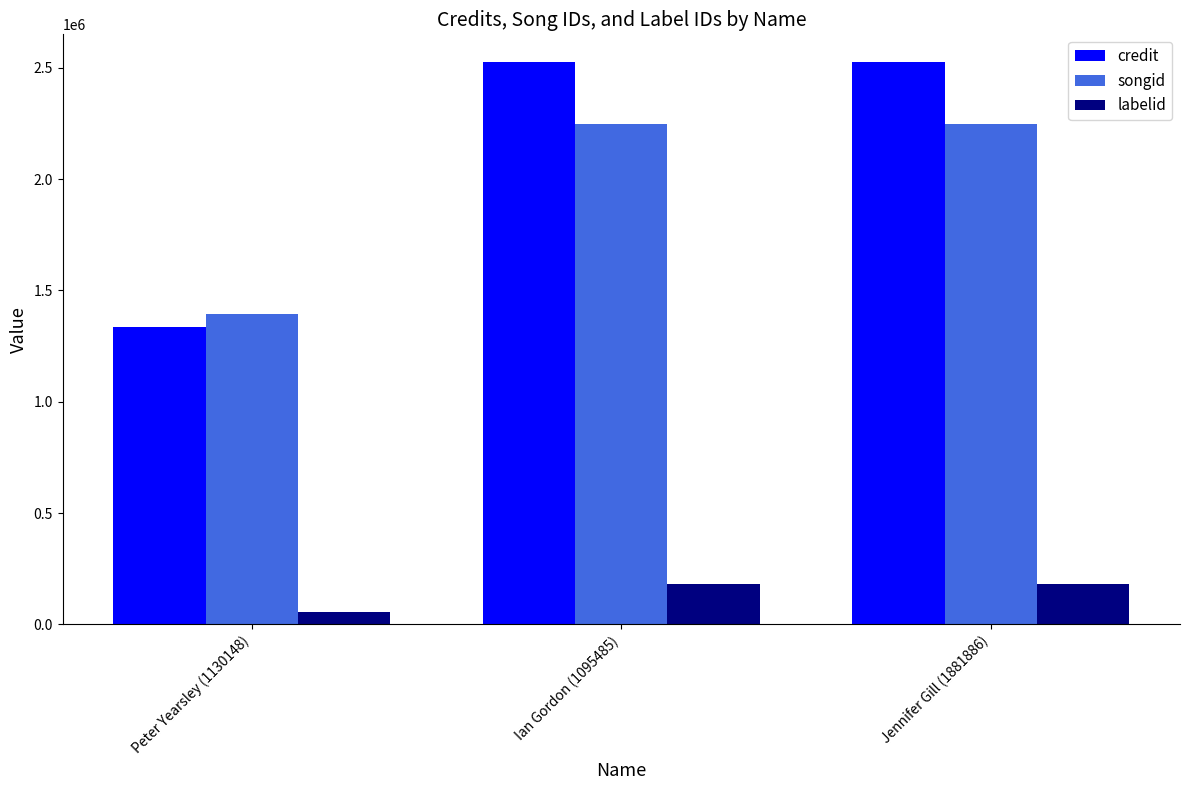

Which series has the largest range (max minus min)?

credit